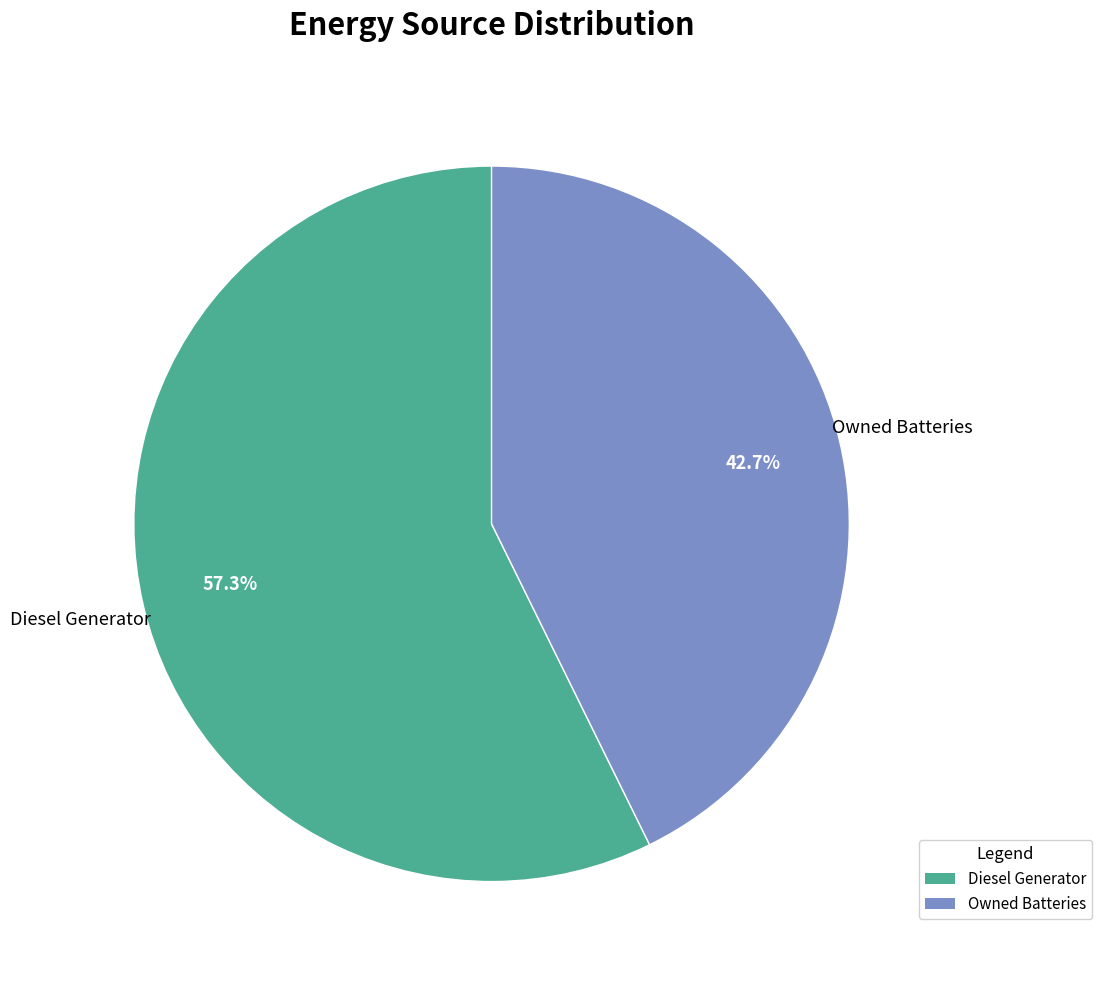

What is the majority slice?

Diesel Generator